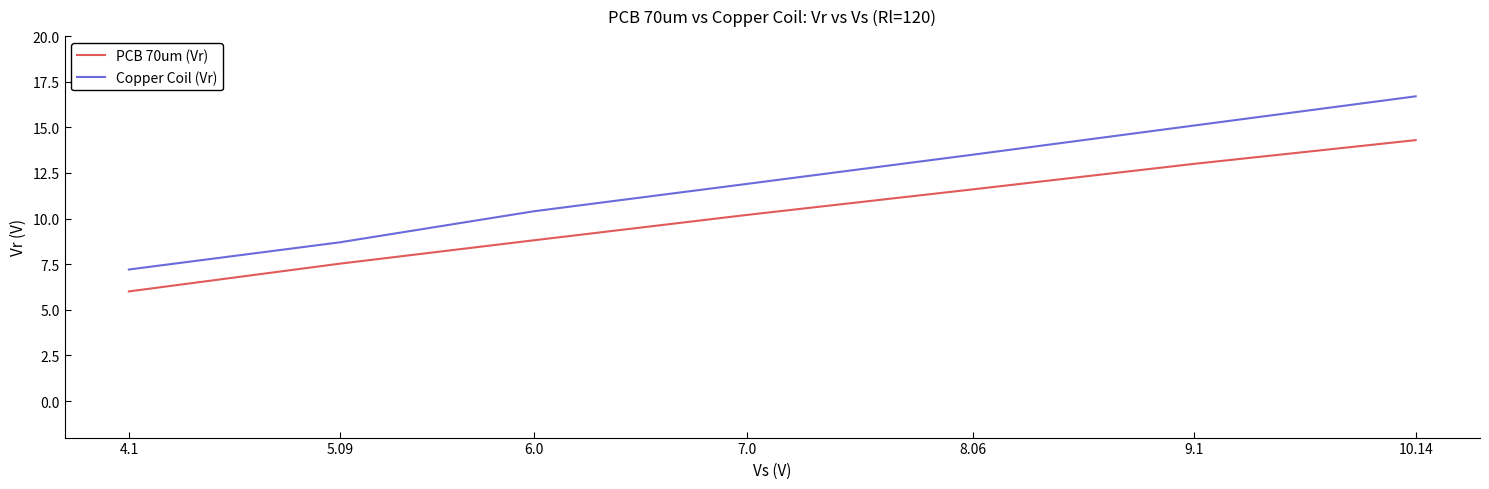

True or false: Copper Coil (Vr) has more than 2 interior local peaks.

False